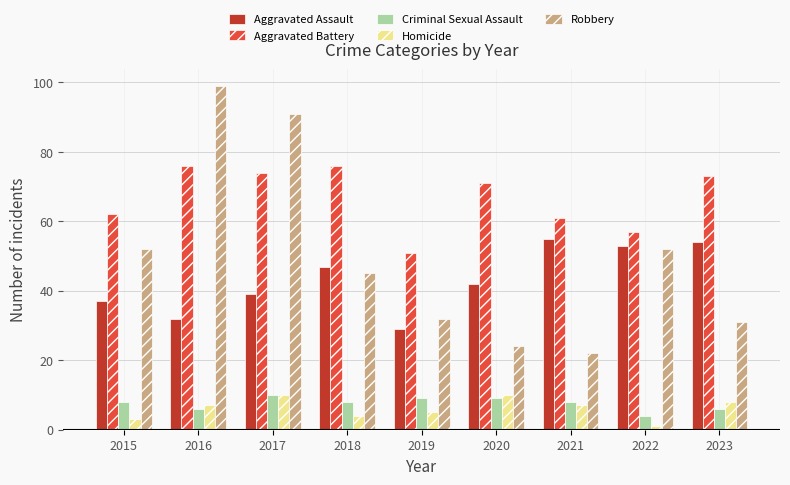

What is the difference between the maximum and minimum values in the Aggravated Battery series?

25